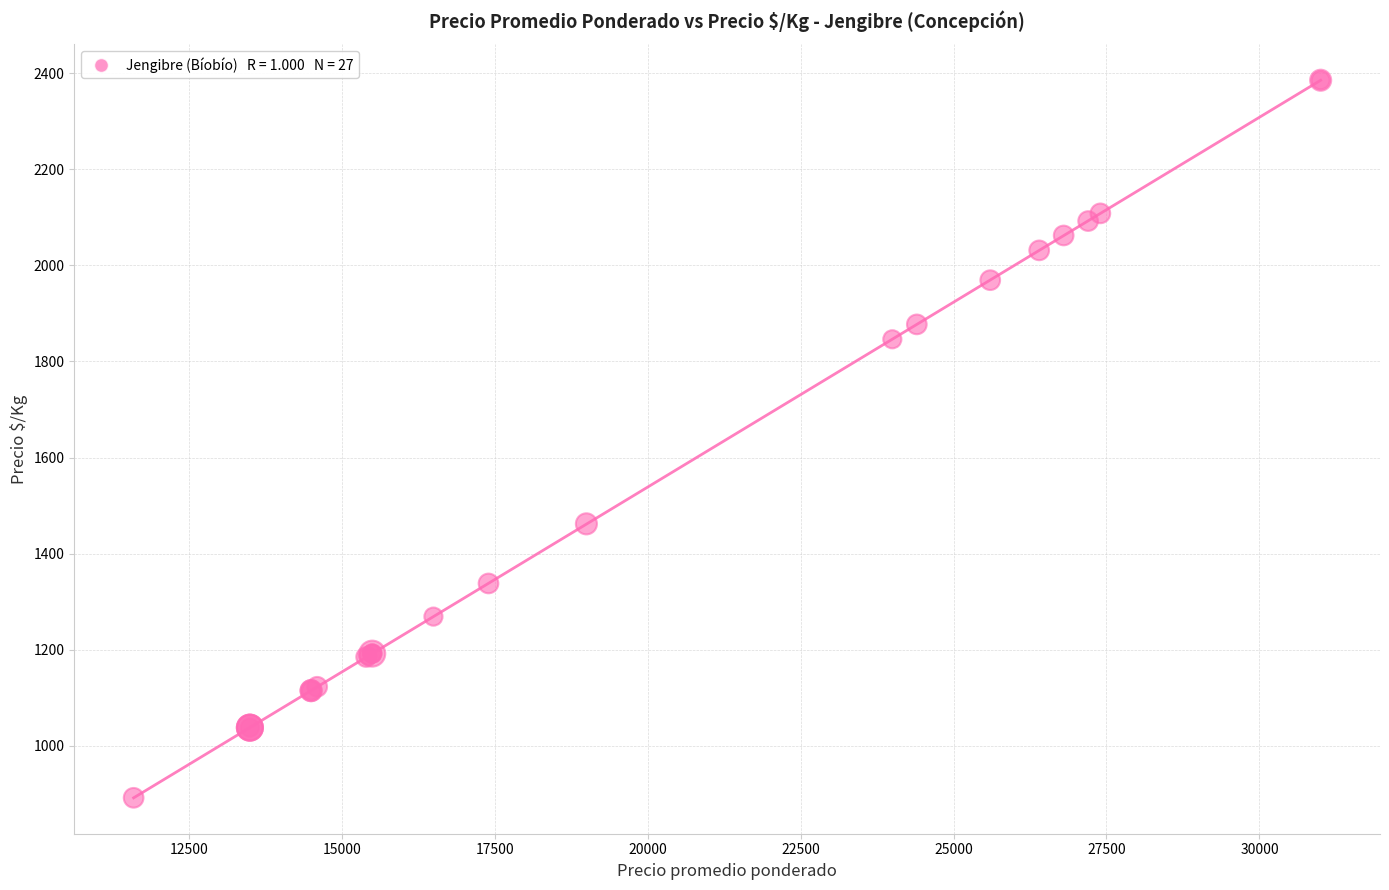

What Y value in the scatter plot is closest to 1638?

1462